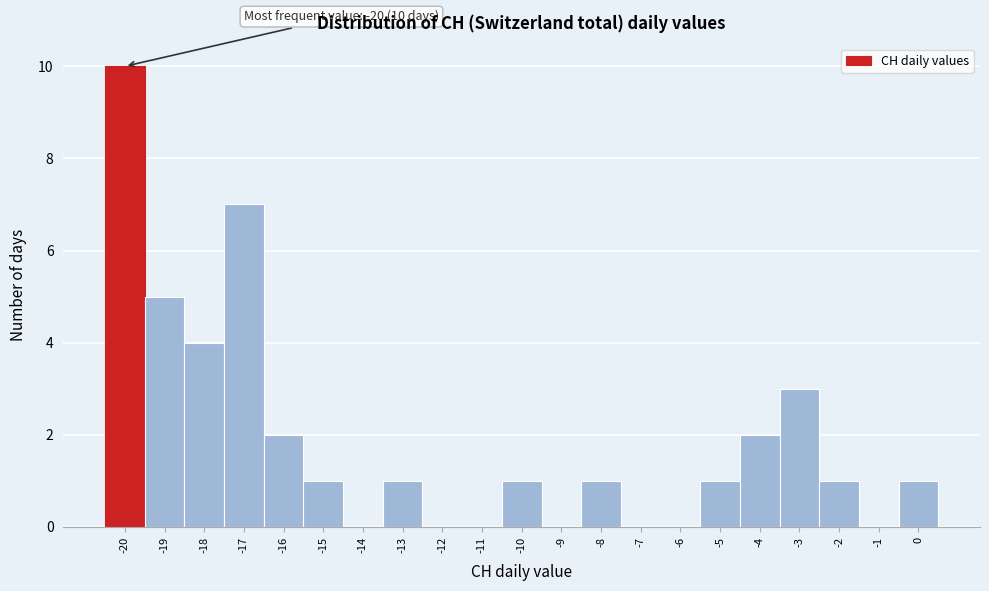

Over which range of the x-axis is the bar tallest?

-20.5 to -19.5